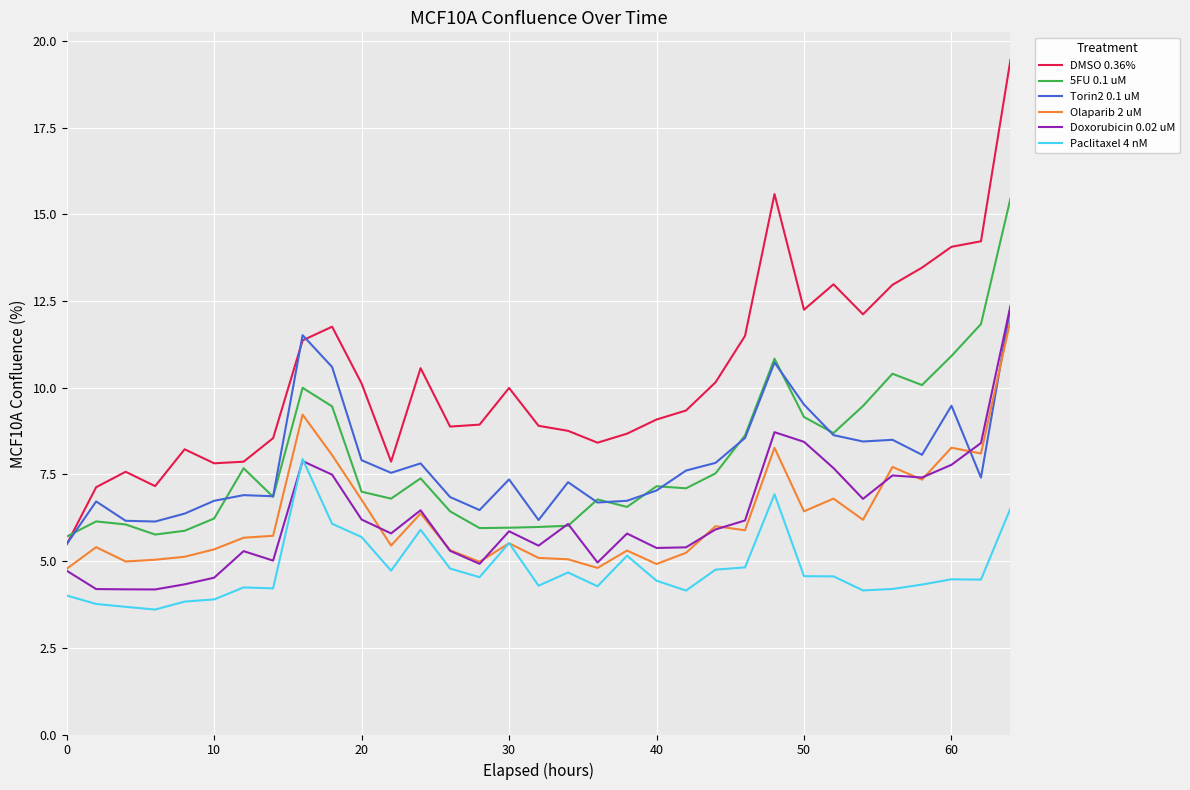

Which series has the largest range (max minus min)?

DMSO 0.36%